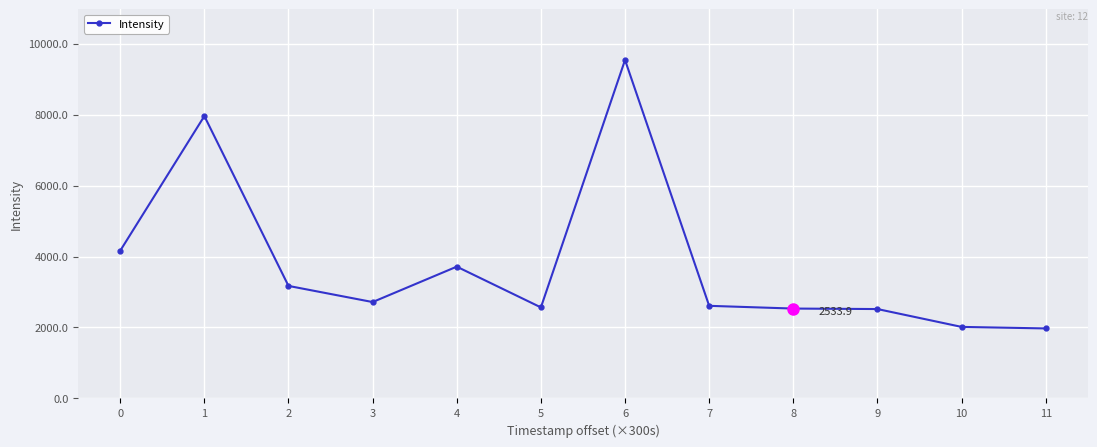

True or false: the data has more than 0 interior local peaks.

True